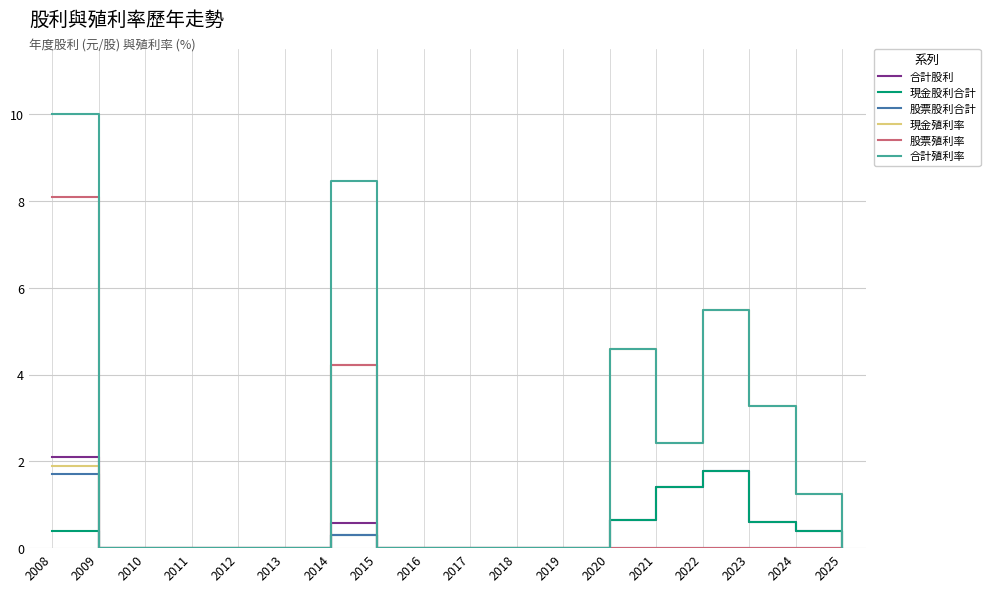

Which series has the largest range (max minus min)?

合計殖利率